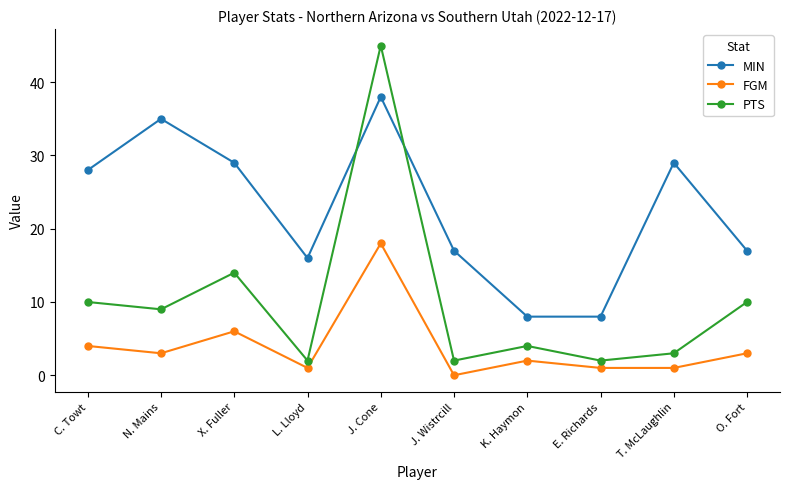

True or false: PTS and FGM intersect in this chart.

False